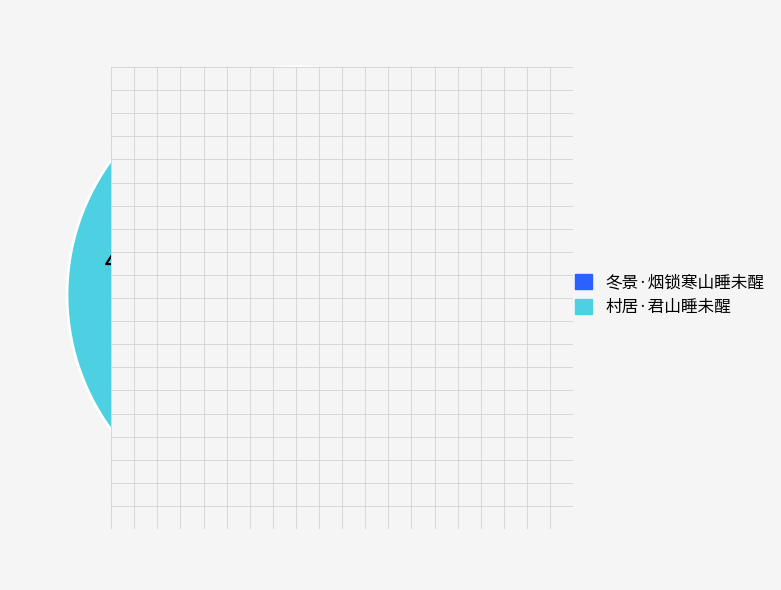

To the nearest percent, what percentage of the pie is 村居·君山睡未醒?

44%